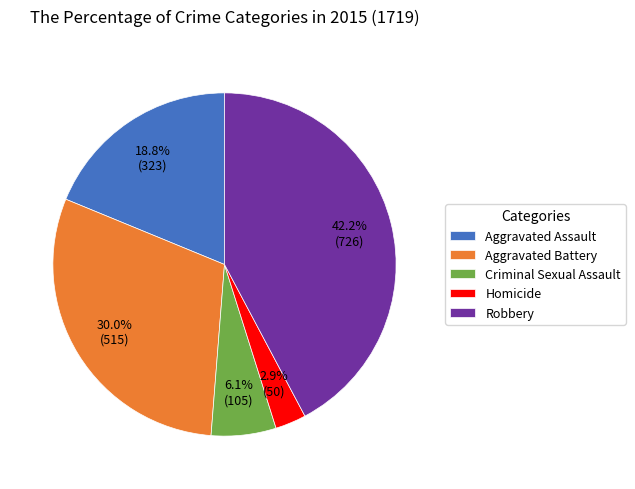

What percentage is the Aggravated Assault slice, to the nearest percent?

19%